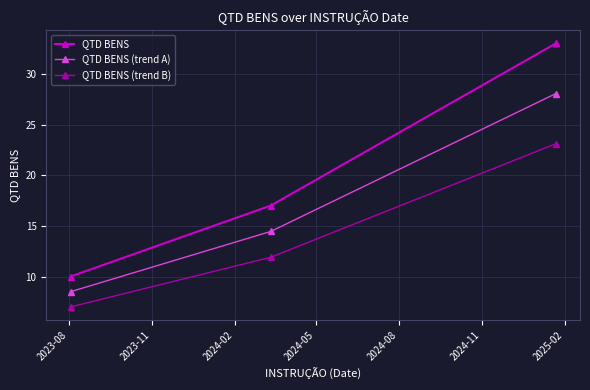

How many categories are shown in the chart?

3